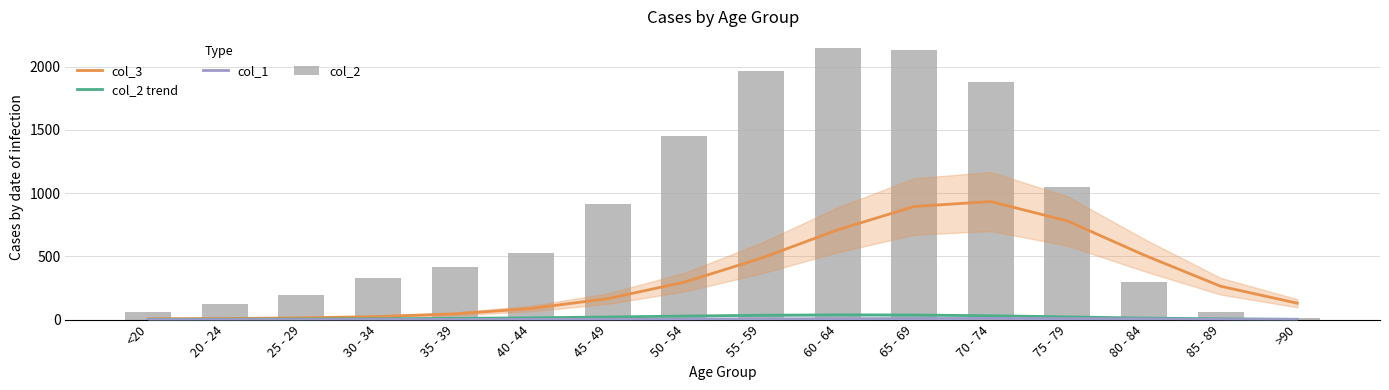

At which category does the chart reach its minimum across all series?

<20